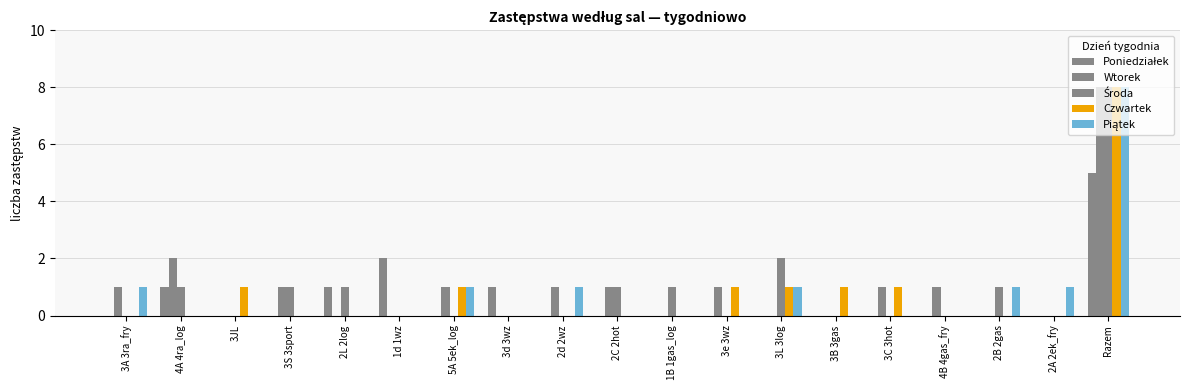

At how many categories does at least one series exceed 2?

1